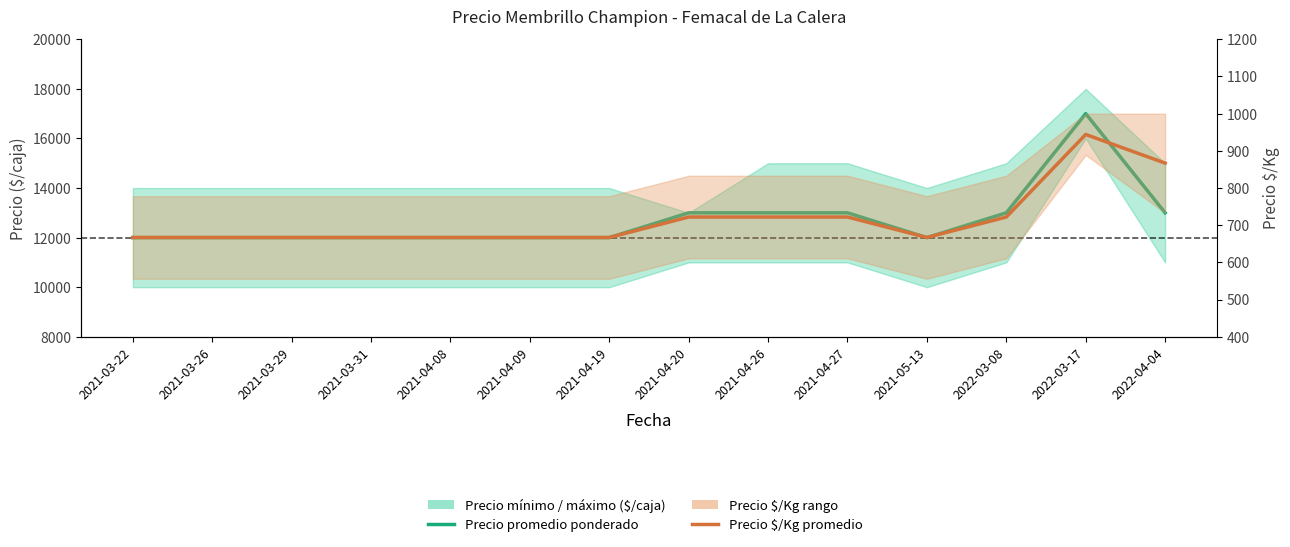

True or false: Precio promedio ponderado has more than 2 points higher than both neighbors.

False